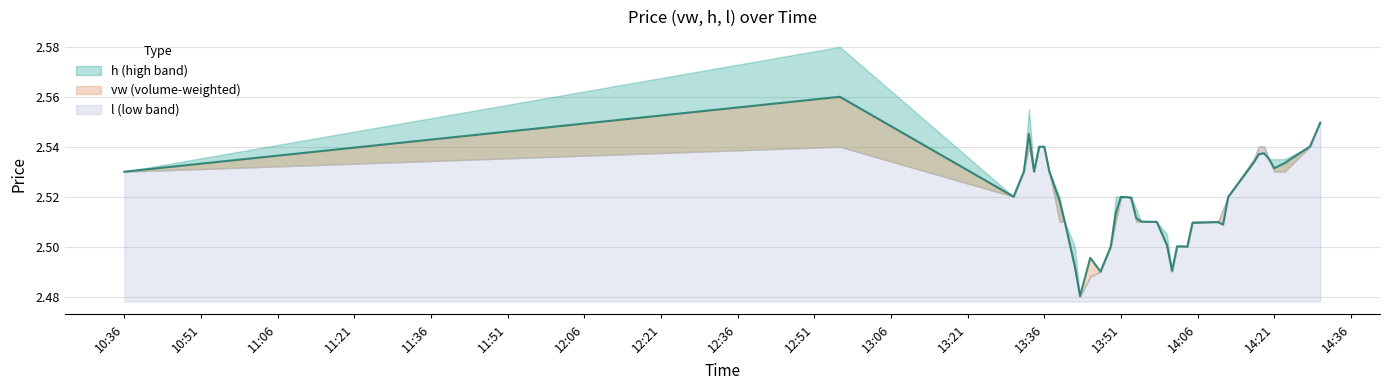

Reading right to left, extract all data points from this chart.

h: 2023-10-16 14:30:00=2.5	2023-10-16 14:28:00=2.5	2023-10-16 14:23:00=2.5	2023-10-16 14:21:00=2.5	2023-10-16 14:20:00=2.5	2023-10-16 14:19:00=2.5	2023-10-16 14:18:00=2.5	2023-10-16 14:17:00=2.5	2023-10-16 14:12:00=2.5	2023-10-16 14:11:00=2.5	2023-10-16 14:10:00=2.5	2023-10-16 14:05:00=2.5	2023-10-16 14:04:00=2.5	2023-10-16 14:03:00=2.5	2023-10-16 14:02:00=2.5	2023-10-16 14:01:00=2.5	2023-10-16 14:00:00=2.5	2023-10-16 13:58:00=2.5	2023-10-16 13:55:00=2.5	2023-10-16 13:54:00=2.5	2023-10-16 13:53:00=2.5	2023-10-16 13:52:00=2.5	2023-10-16 13:51:00=2.5	2023-10-16 13:50:00=2.5	2023-10-16 13:49:00=2.5	2023-10-16 13:47:00=2.5	2023-10-16 13:45:00=2.5	2023-10-16 13:43:00=2.5	2023-10-16 13:42:00=2.5	2023-10-16 13:40:00=2.5	2023-10-16 13:39:00=2.5	2023-10-16 13:37:00=2.5	2023-10-16 13:36:00=2.5	2023-10-16 13:35:00=2.5	2023-10-16 13:34:00=2.5	2023-10-16 13:33:00=2.6	2023-10-16 13:32:00=2.5	2023-10-16 13:30:00=2.5	2023-10-16 12:56:00=2.6	2023-10-16 10:36:00=2.5
vw: 2023-10-16 14:30:00=2.5	2023-10-16 14:28:00=2.5	2023-10-16 14:23:00=2.5	2023-10-16 14:21:00=2.5	2023-10-16 14:20:00=2.5	2023-10-16 14:19:00=2.5	2023-10-16 14:18:00=2.5	2023-10-16 14:17:00=2.5	2023-10-16 14:12:00=2.5	2023-10-16 14:11:00=2.5	2023-10-16 14:10:00=2.5	2023-10-16 14:05:00=2.5	2023-10-16 14:04:00=2.5	2023-10-16 14:03:00=2.5	2023-10-16 14:02:00=2.5	2023-10-16 14:01:00=2.5	2023-10-16 14:00:00=2.5	2023-10-16 13:58:00=2.5	2023-10-16 13:55:00=2.5	2023-10-16 13:54:00=2.5	2023-10-16 13:53:00=2.5	2023-10-16 13:52:00=2.5	2023-10-16 13:51:00=2.5	2023-10-16 13:50:00=2.5	2023-10-16 13:49:00=2.5	2023-10-16 13:47:00=2.5	2023-10-16 13:45:00=2.5	2023-10-16 13:43:00=2.5	2023-10-16 13:42:00=2.5	2023-10-16 13:40:00=2.5	2023-10-16 13:39:00=2.5	2023-10-16 13:37:00=2.5	2023-10-16 13:36:00=2.5	2023-10-16 13:35:00=2.5	2023-10-16 13:34:00=2.5	2023-10-16 13:33:00=2.5	2023-10-16 13:32:00=2.5	2023-10-16 13:30:00=2.5	2023-10-16 12:56:00=2.6	2023-10-16 10:36:00=2.5
l: 2023-10-16 14:30:00=2.5	2023-10-16 14:28:00=2.5	2023-10-16 14:23:00=2.5	2023-10-16 14:21:00=2.5	2023-10-16 14:20:00=2.5	2023-10-16 14:19:00=2.5	2023-10-16 14:18:00=2.5	2023-10-16 14:17:00=2.5	2023-10-16 14:12:00=2.5	2023-10-16 14:11:00=2.5	2023-10-16 14:10:00=2.5	2023-10-16 14:05:00=2.5	2023-10-16 14:04:00=2.5	2023-10-16 14:03:00=2.5	2023-10-16 14:02:00=2.5	2023-10-16 14:01:00=2.5	2023-10-16 14:00:00=2.5	2023-10-16 13:58:00=2.5	2023-10-16 13:55:00=2.5	2023-10-16 13:54:00=2.5	2023-10-16 13:53:00=2.5	2023-10-16 13:52:00=2.5	2023-10-16 13:51:00=2.5	2023-10-16 13:50:00=2.5	2023-10-16 13:49:00=2.5	2023-10-16 13:47:00=2.5	2023-10-16 13:45:00=2.5	2023-10-16 13:43:00=2.5	2023-10-16 13:42:00=2.5	2023-10-16 13:40:00=2.5	2023-10-16 13:39:00=2.5	2023-10-16 13:37:00=2.5	2023-10-16 13:36:00=2.5	2023-10-16 13:35:00=2.5	2023-10-16 13:34:00=2.5	2023-10-16 13:33:00=2.5	2023-10-16 13:32:00=2.5	2023-10-16 13:30:00=2.5	2023-10-16 12:56:00=2.5	2023-10-16 10:36:00=2.5